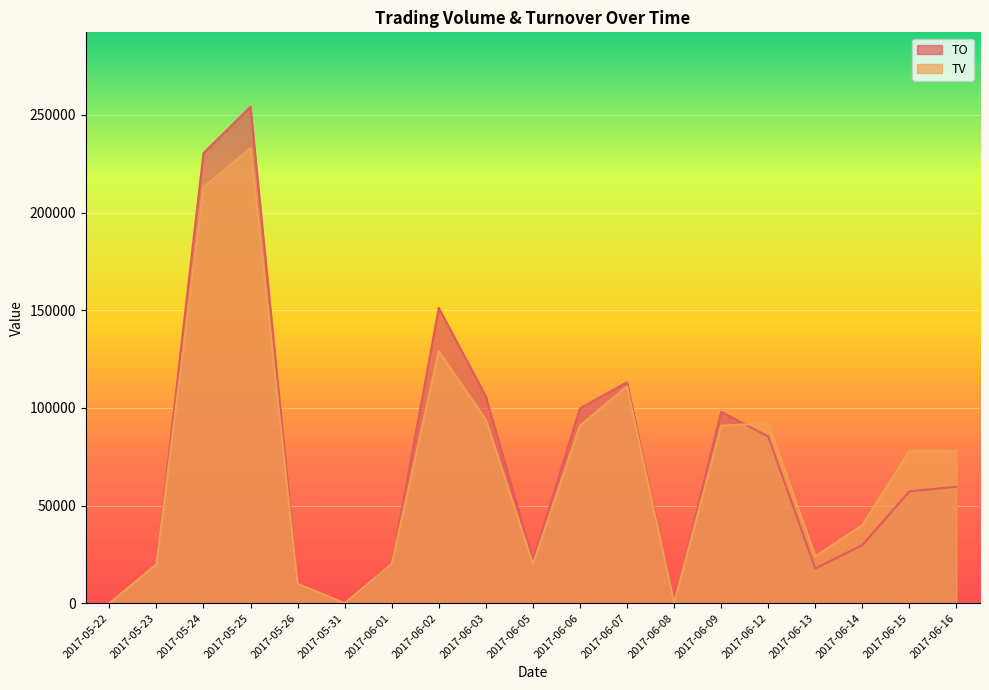

At which category does TO reach its first local peak?

2017-05-25